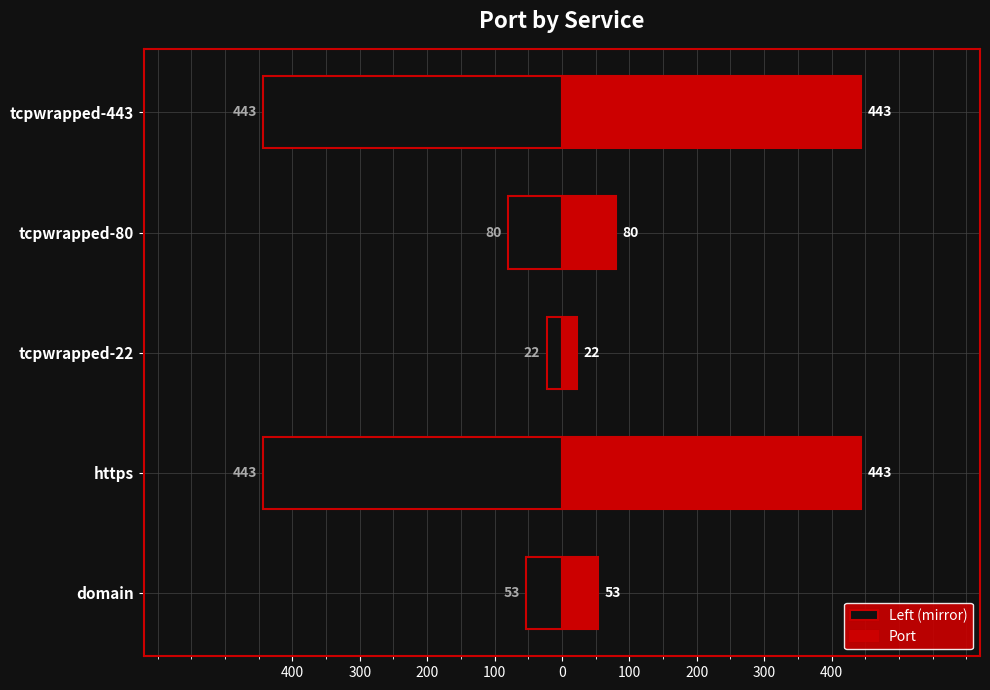

What is the lowest value of the Left (mirror) series?

-443